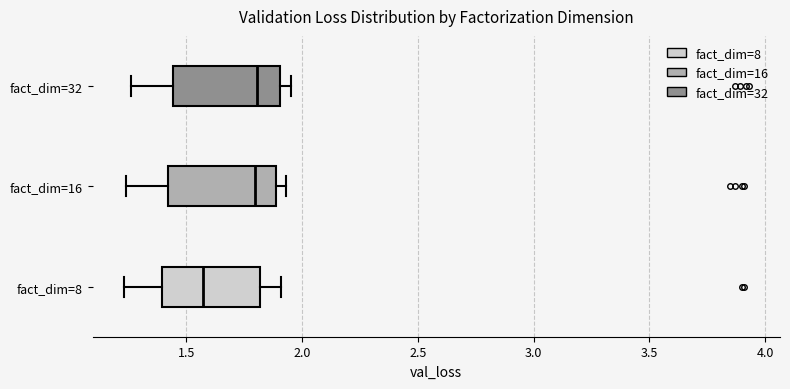

Where does the left whisker of the box for fact_dim=8 end on the x-axis? The values are not printed on the chart, so give them approximately, as read against the axis.

1.25